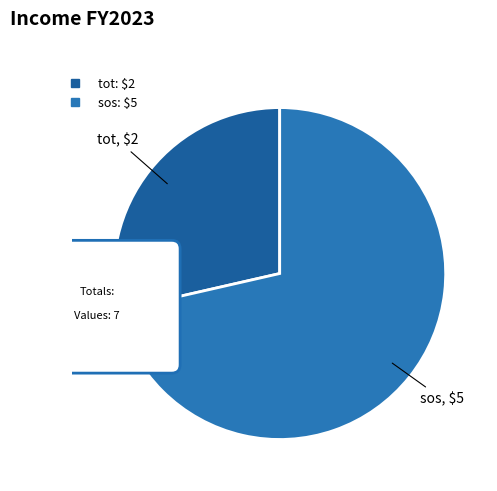

What is the largest slice in the pie chart?

sos